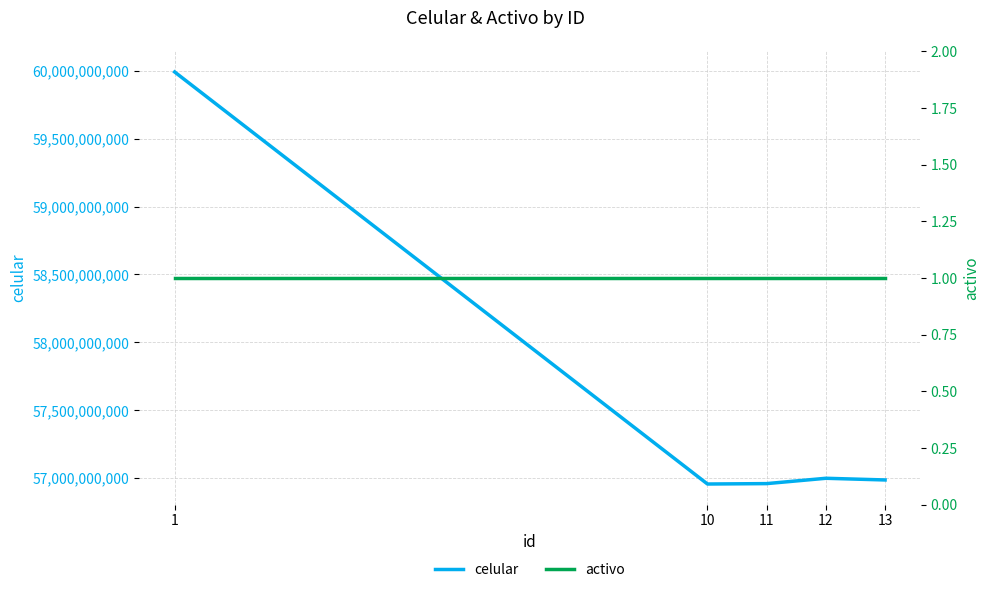

Reading left to right, extract all data points from this chart.

celular: 59990715586	56956833480	56959837885	56999112305	56986703882
activo: 1	1	1	1	1